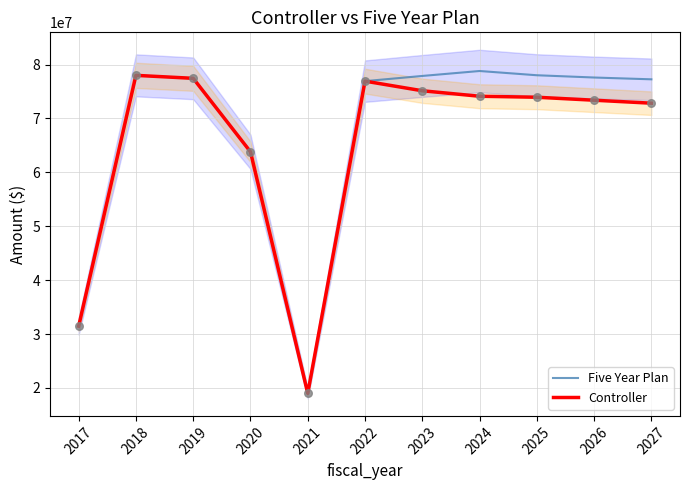

What are all the series names shown in the legend?

Five Year Plan, Controller